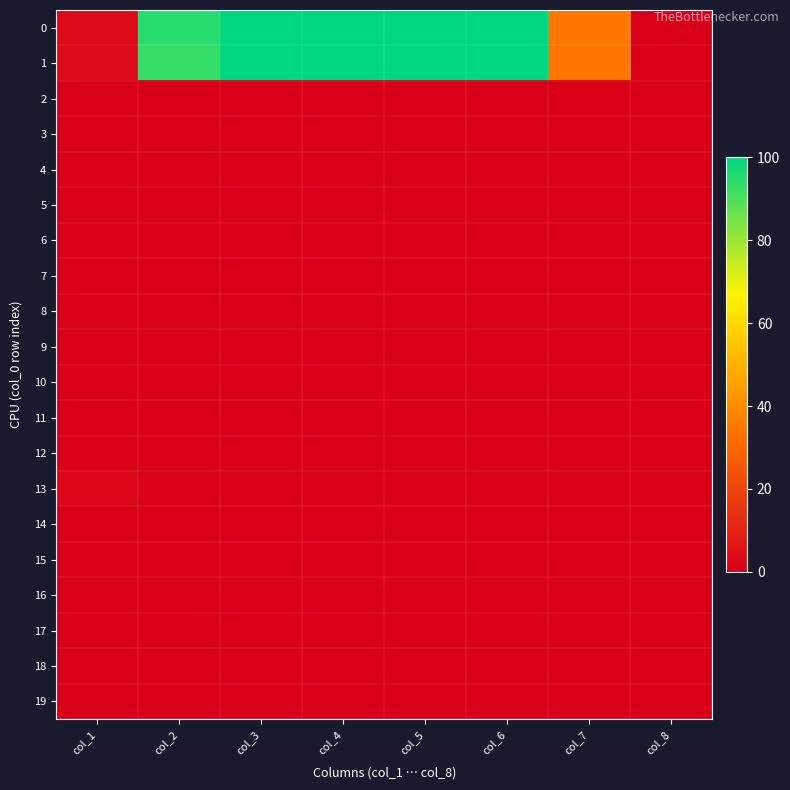

What is the maximum value shown in the chart?

100.0